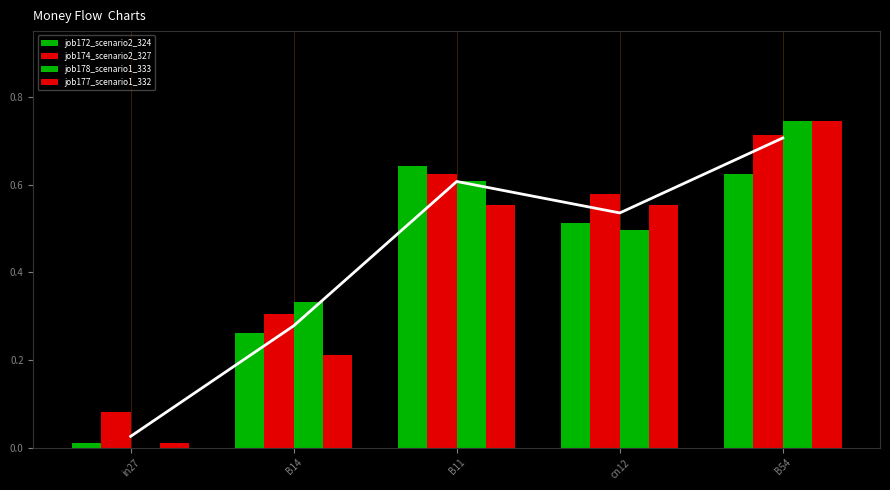

What is the label of the 5th bar from the right?

in27